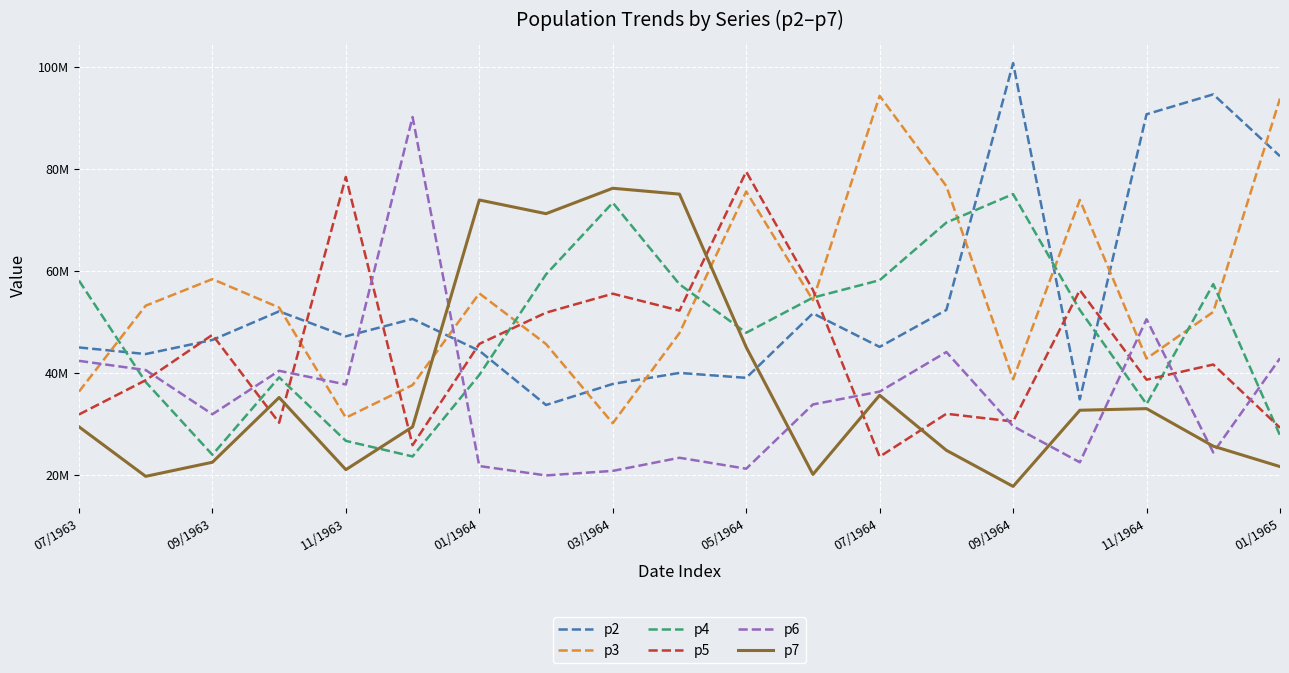

Rank the series by their maximum value, from lowest to highest.

p4, p7, p5, p6, p3, p2